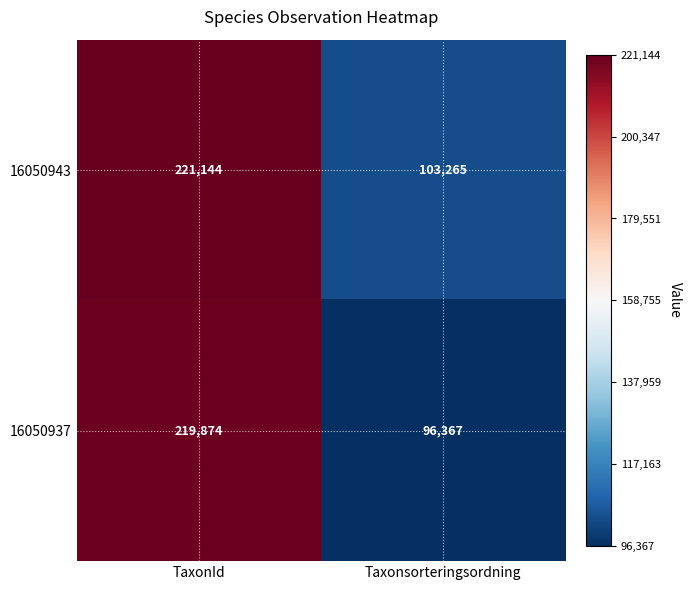

At which category is the sum across all series the highest?

TaxonId